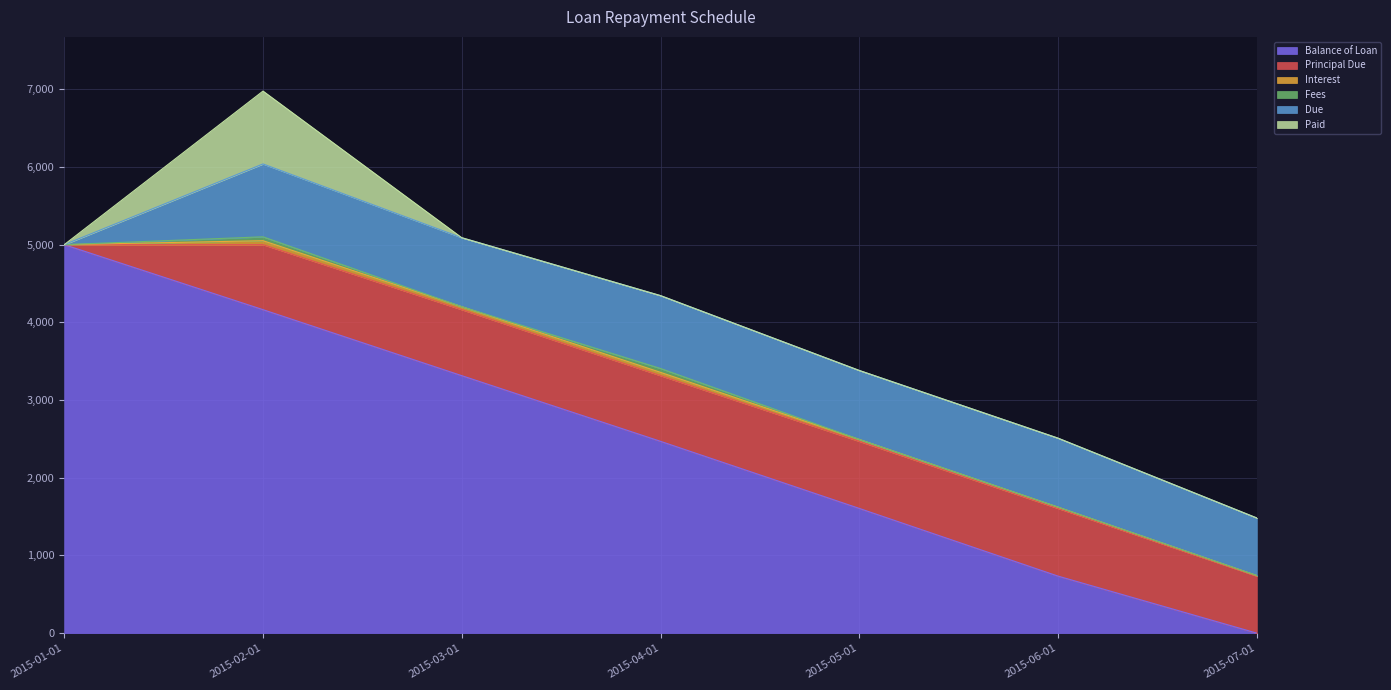

What is the spread (max minus min) of values at 2015-01-01?

5000.0